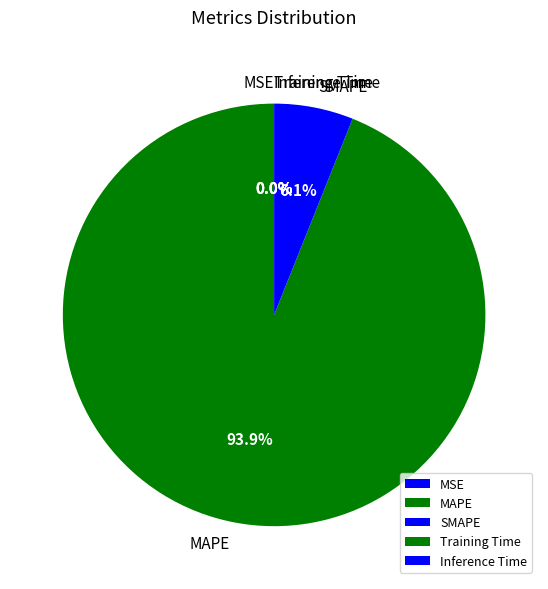

How much of the chart is everything except MAPE?

6.1%